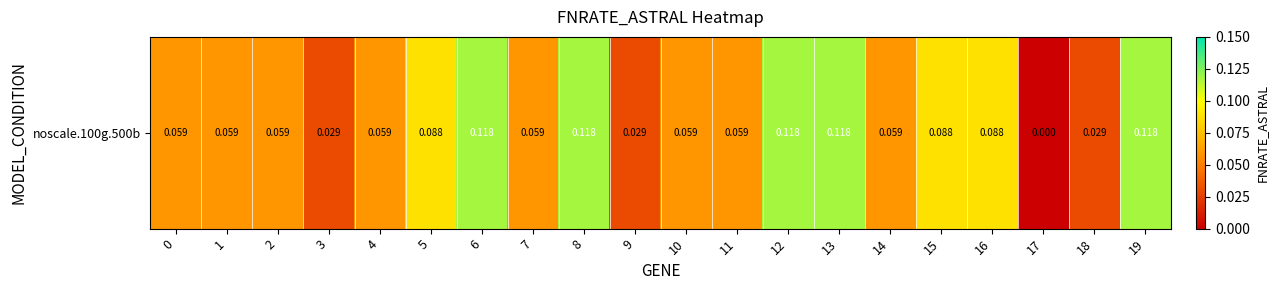

True or false: the data shows 0.1 at 1.

True